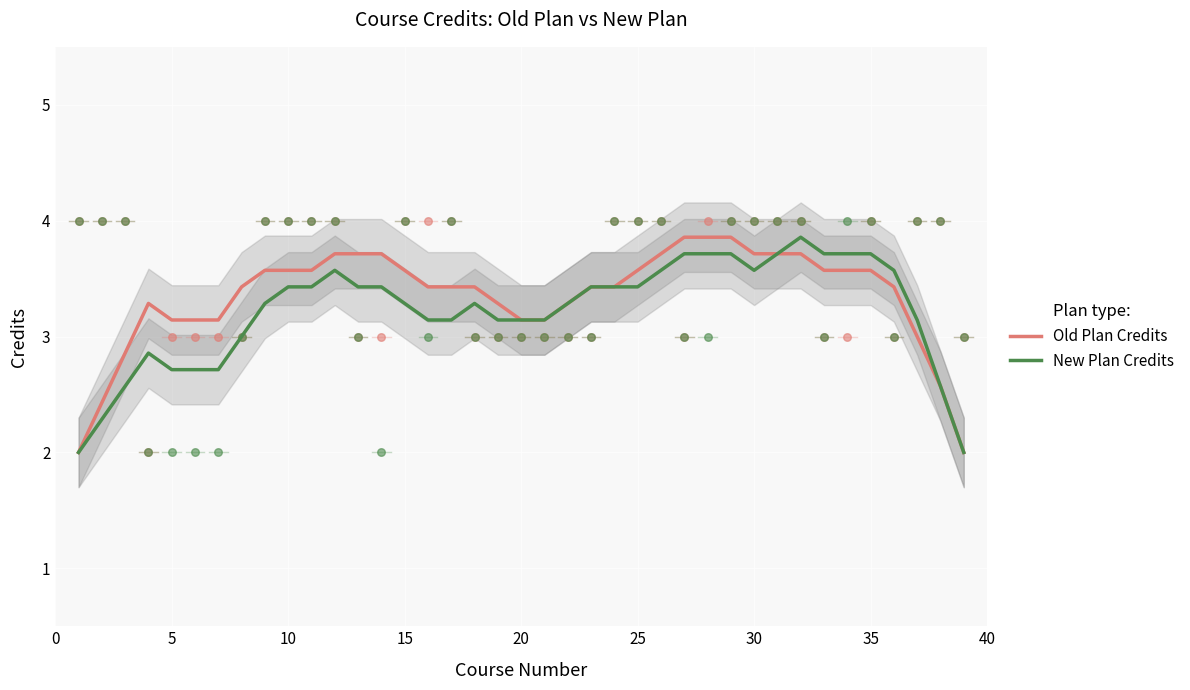

Which series has the largest total across all categories?

Old Plan Credits